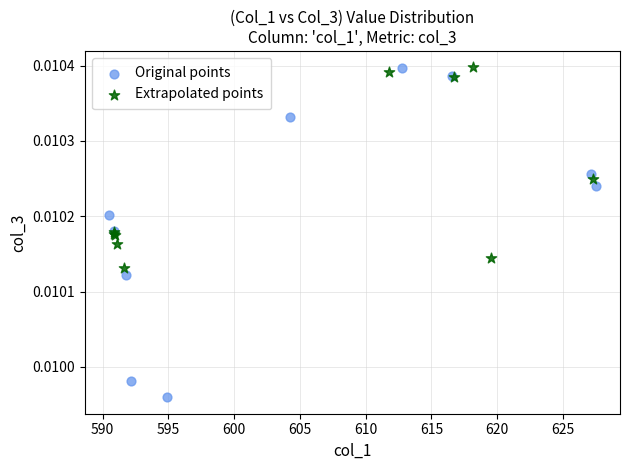

Which series has the widest spread of Y values?

Original points